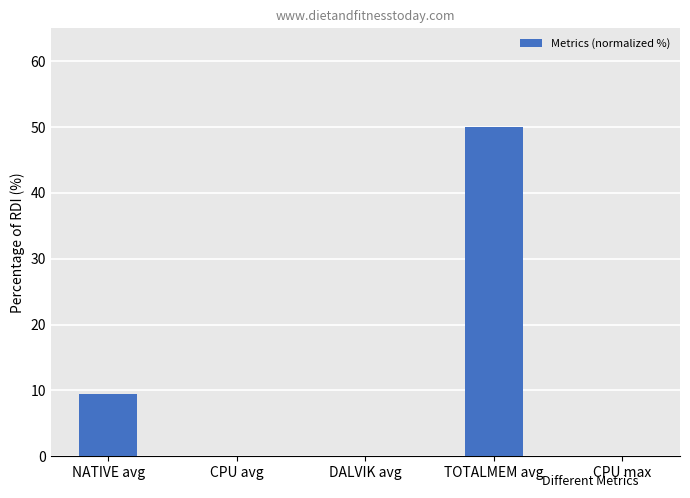

Which category has the highest value across all series?

TOTALMEM avg